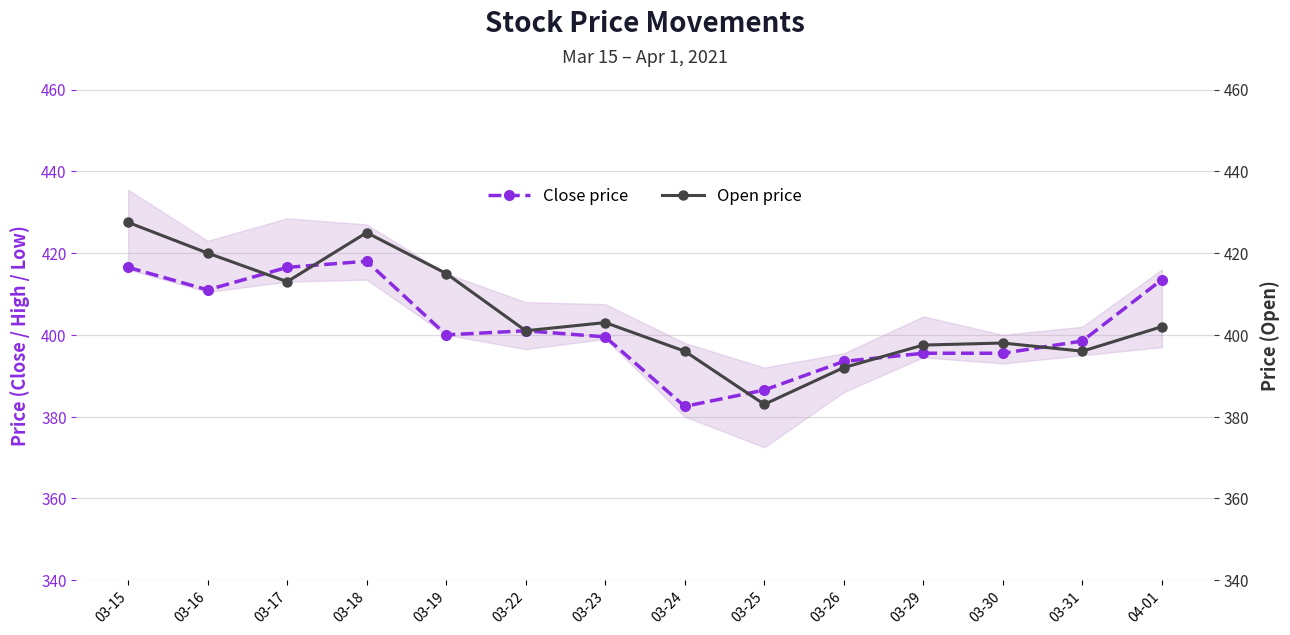

Is the value of Open (secondary) at 03-31 greater than the value of Close (primary) at 04-01?

No